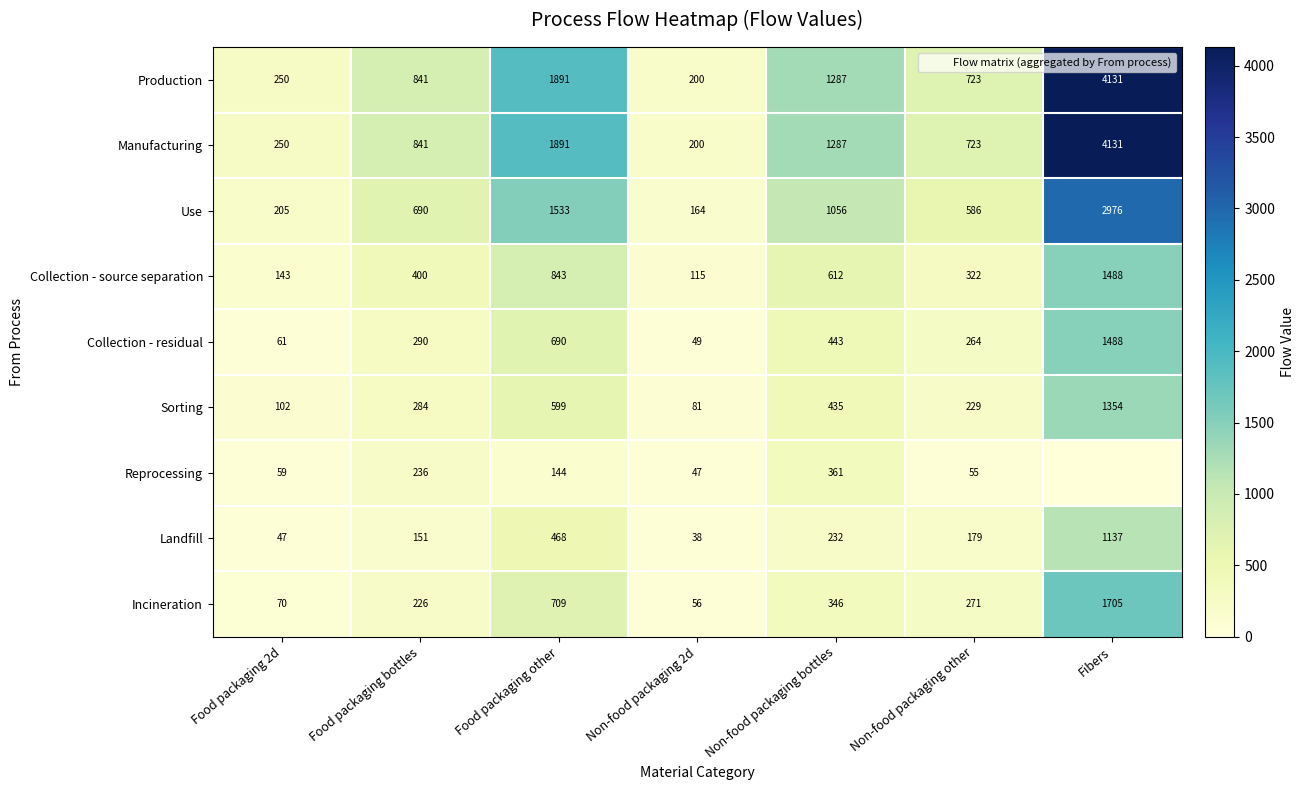

Between Food packaging other and Non-food packaging bottles, which series saw the biggest shift?

Production